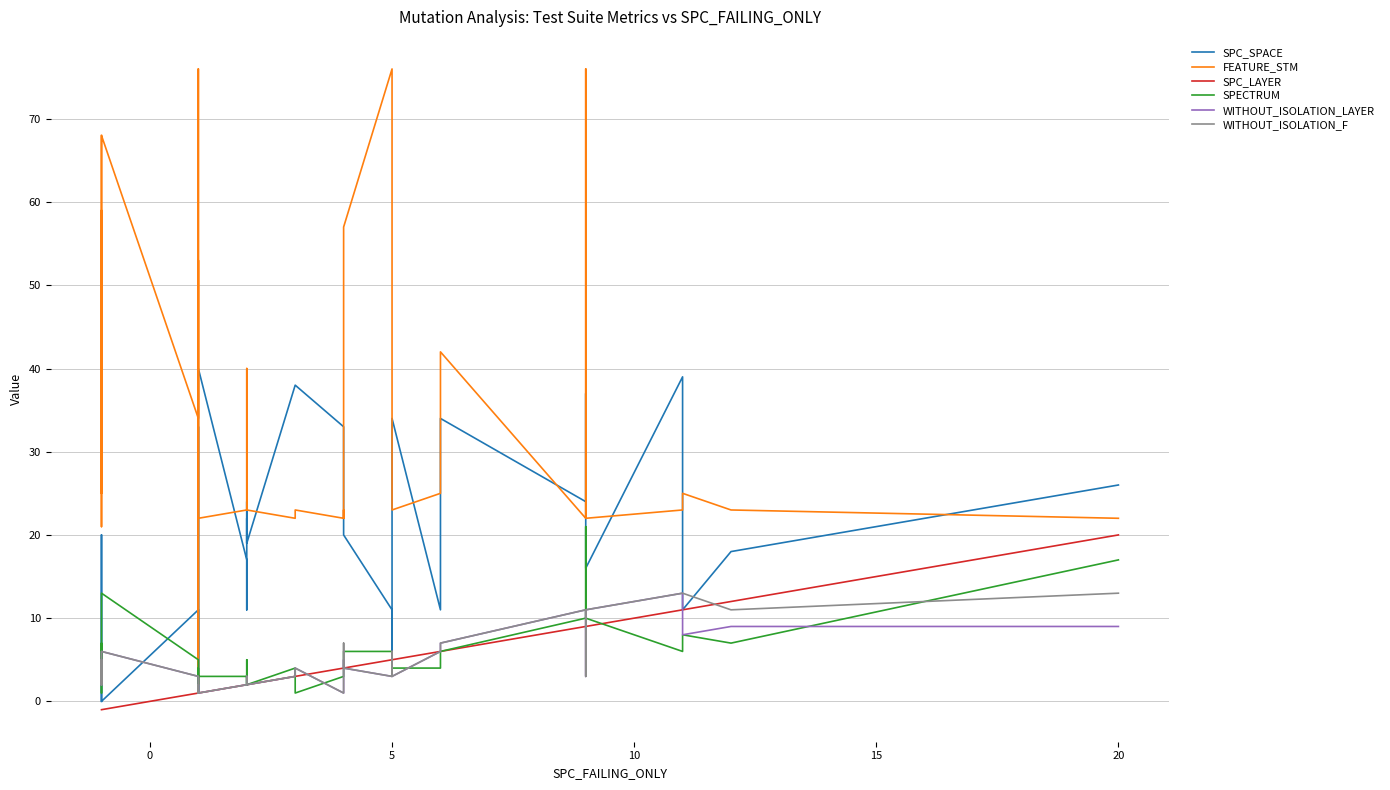

How many intersections are there between WITHOUT_ISOLATION_F and SPECTRUM?

9